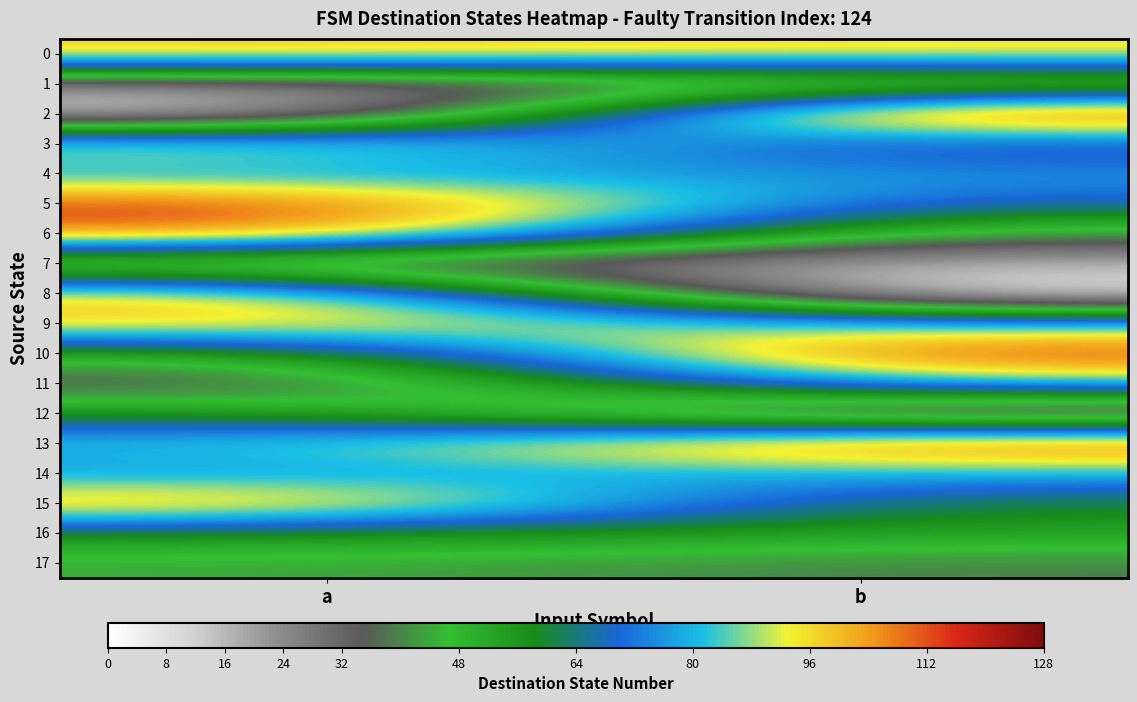

Count the number of categories in the chart.

2